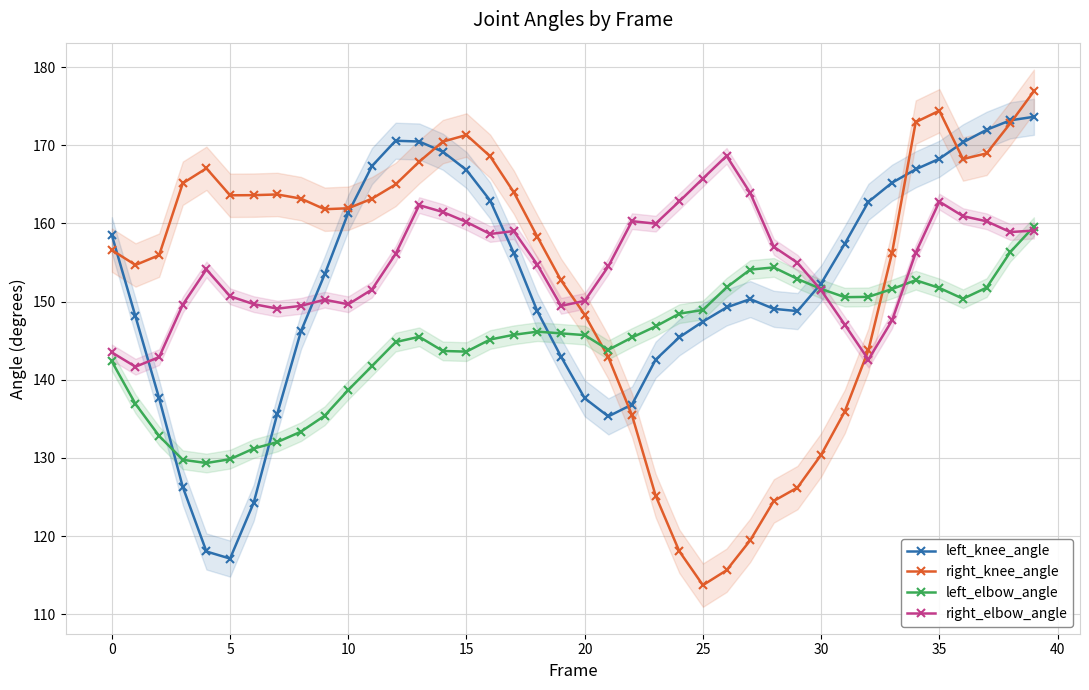

What are all the series names shown in the legend?

left_knee_angle, right_knee_angle, left_elbow_angle, right_elbow_angle